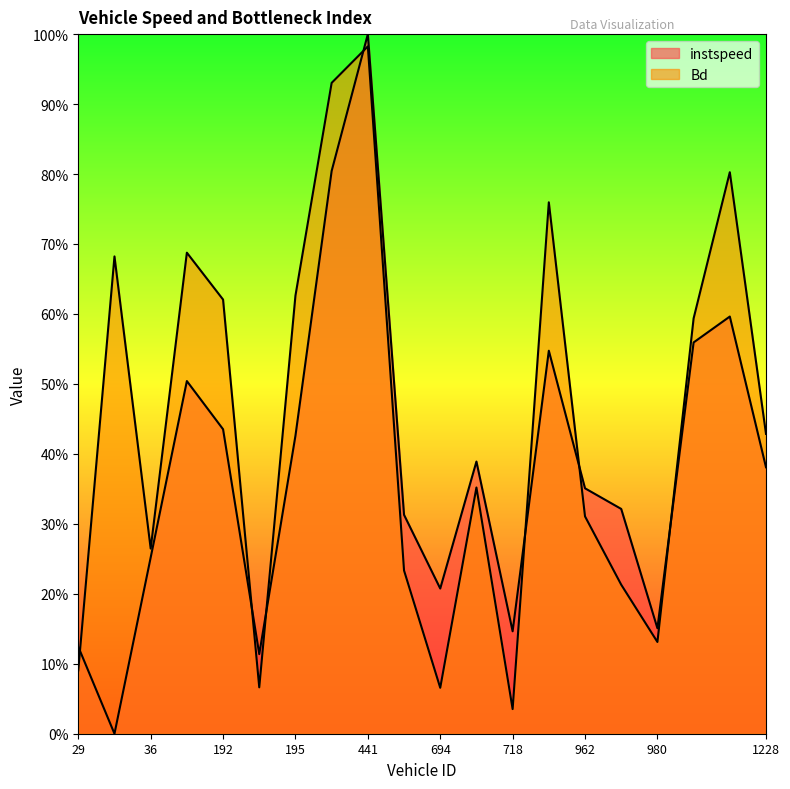

True or false: instspeed has a value of 0.6 at 962.0.

False